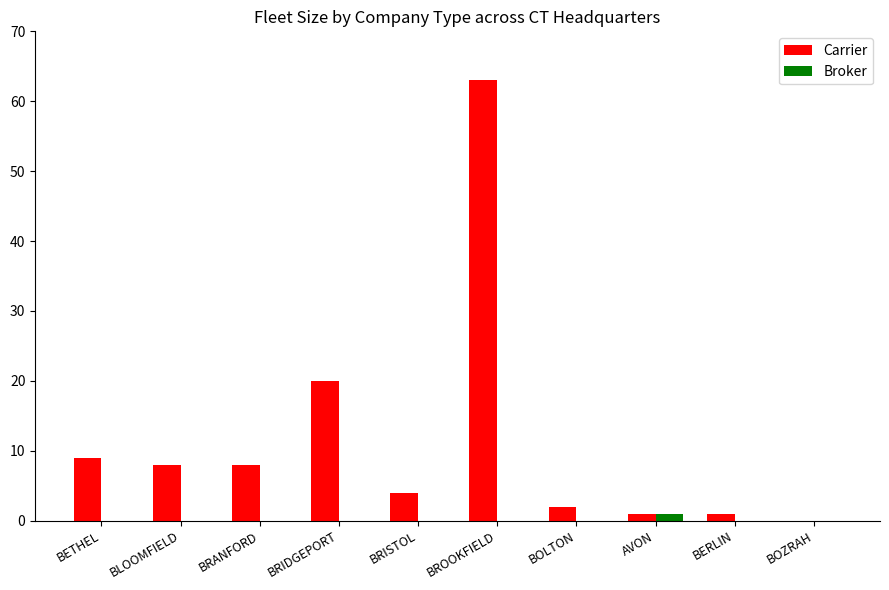

Which series has the widest spread of values?

Carrier